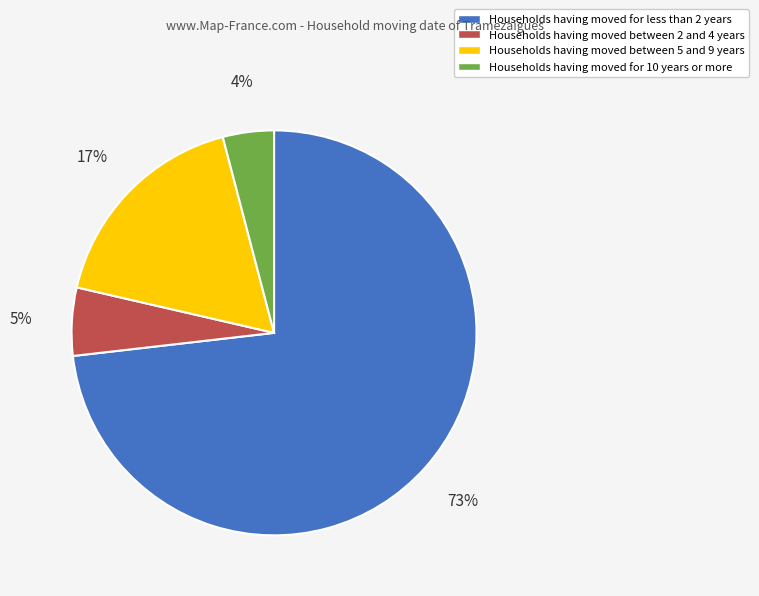

Is there any slice that represents more than half of the pie?

Yes